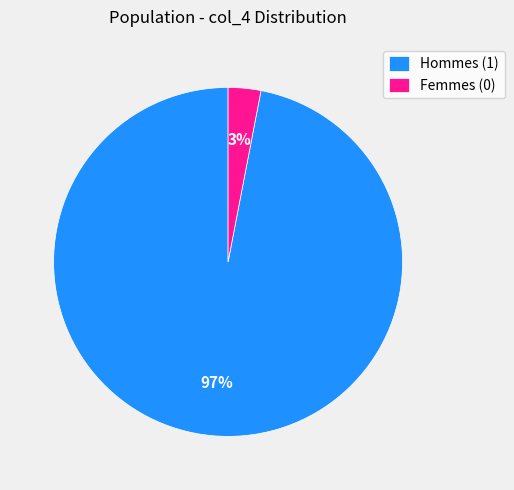

How many segments does this pie chart have?

2